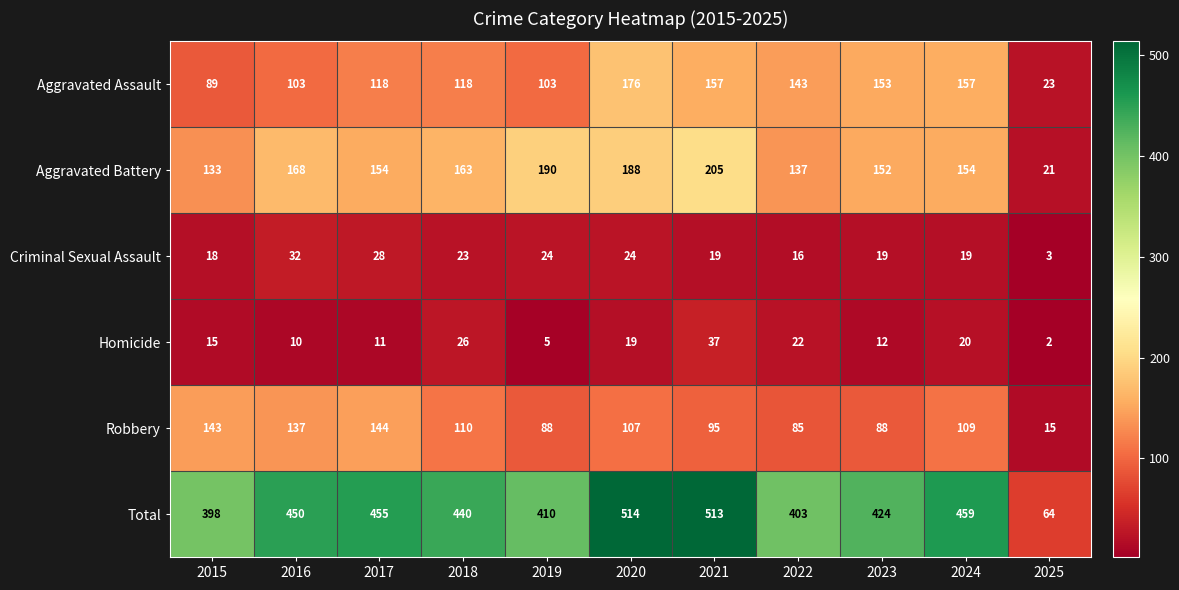

How many categories are shown in the chart?

11